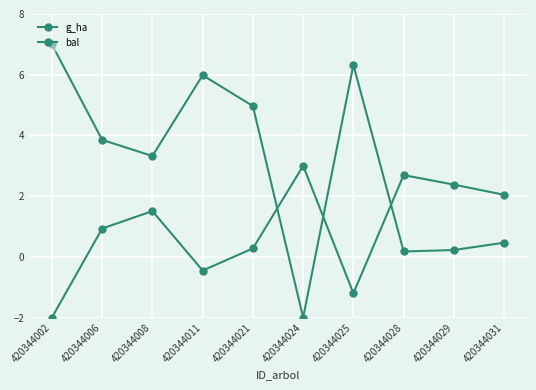

Does the chart have visible grid lines?

Yes